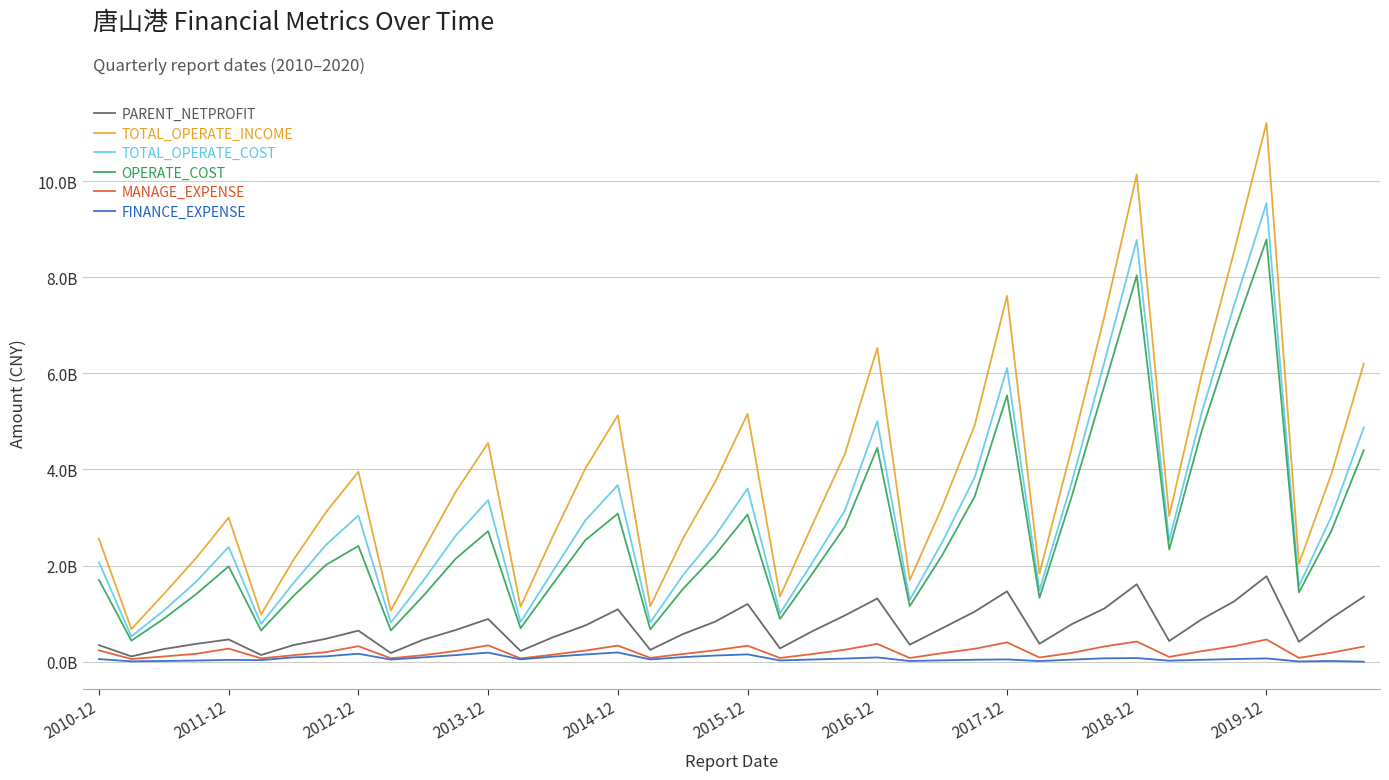

Does the chart have visible grid lines?

Yes